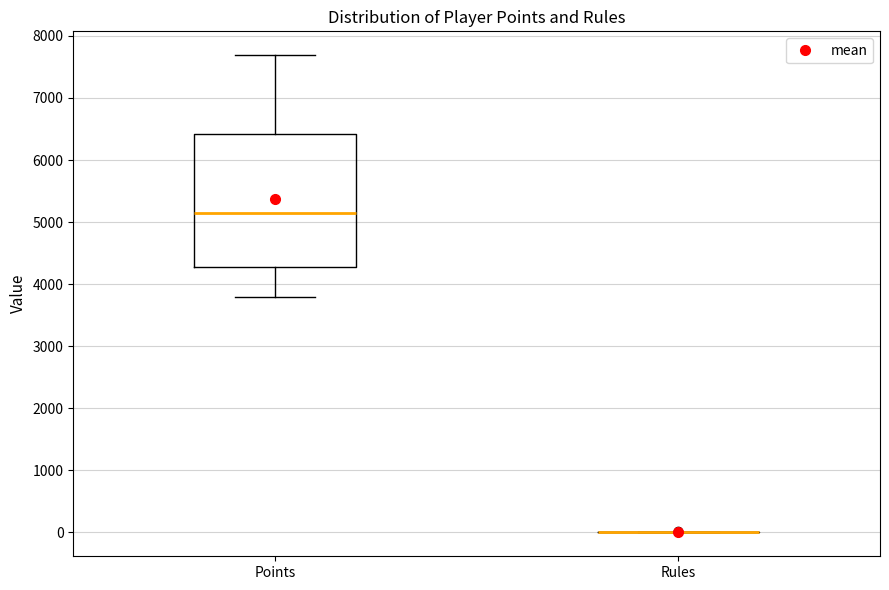

Reading left to right, read every box against the y-axis: the position of its median line, the range the box covers, and the ends of its whiskers. The values are not printed on the chart, so give them approximately, as read against the axis.

Points: median 5200, box 4300 to 6400, whiskers 3800 to 7700
Rules: box collapsed to a line at 0, whiskers 0 to 0